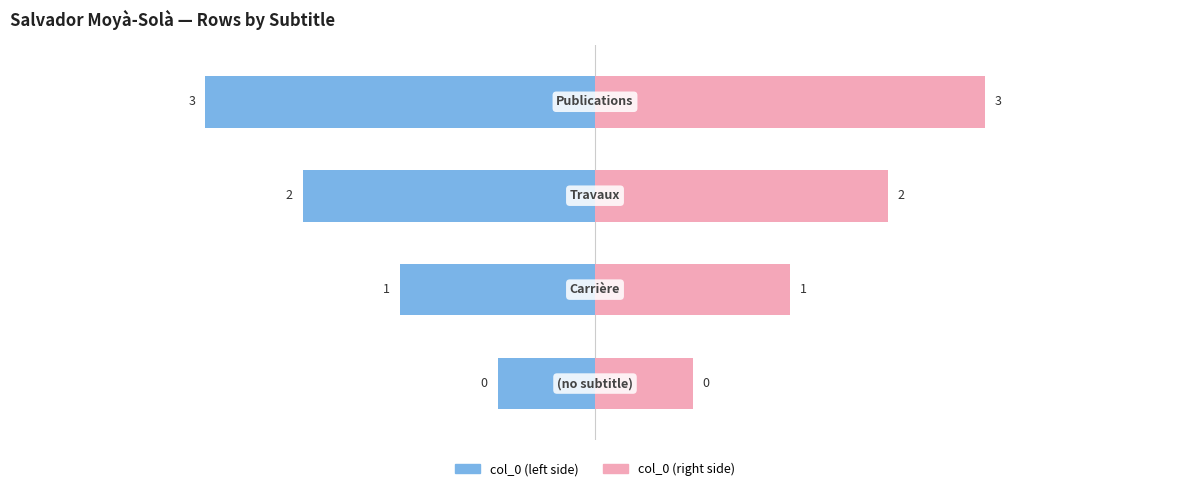

The col_0 (right) series shows 0.1 at 0. True or false?

False